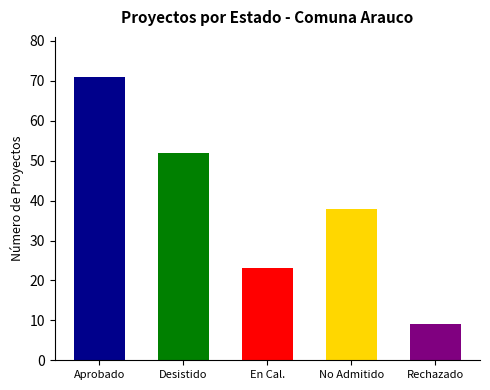

Is it true that the value at Desistido is 81?

False